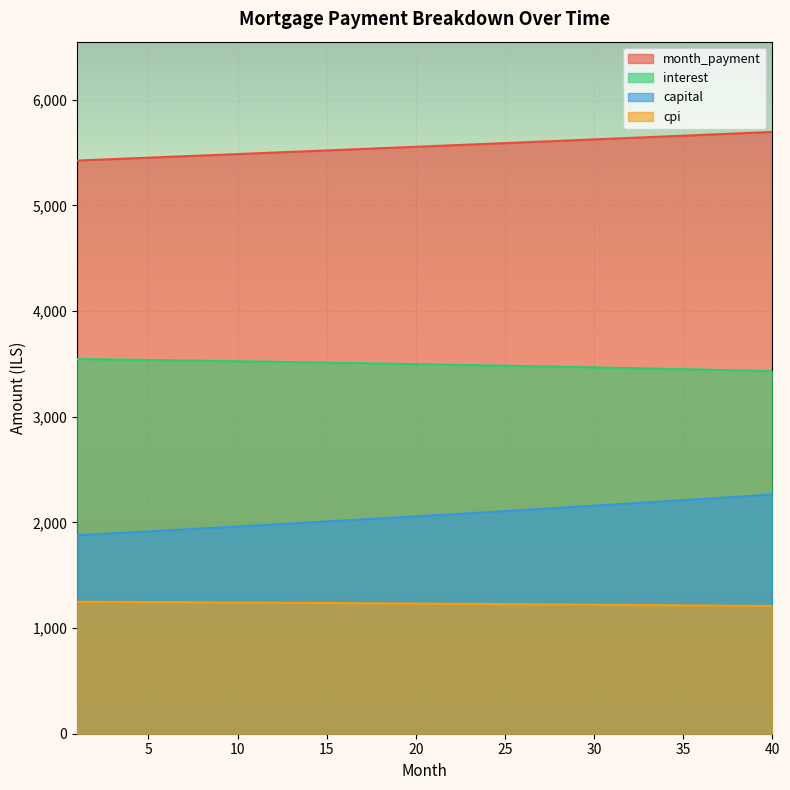

At which label does month_payment reach its peak?

40